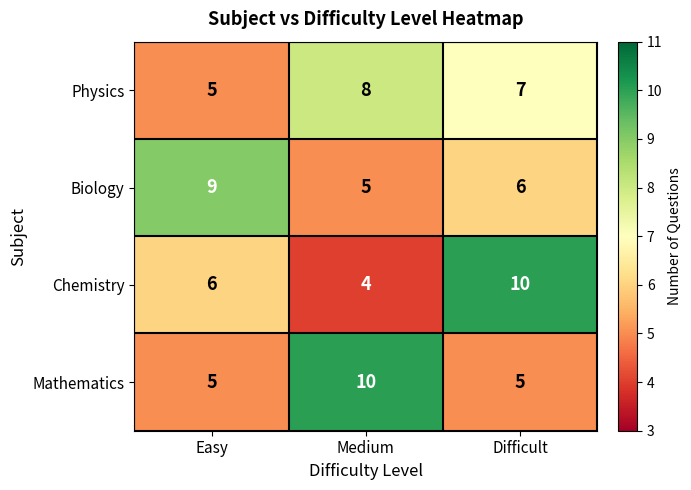

Which series has the largest range (max minus min)?

Chemistry